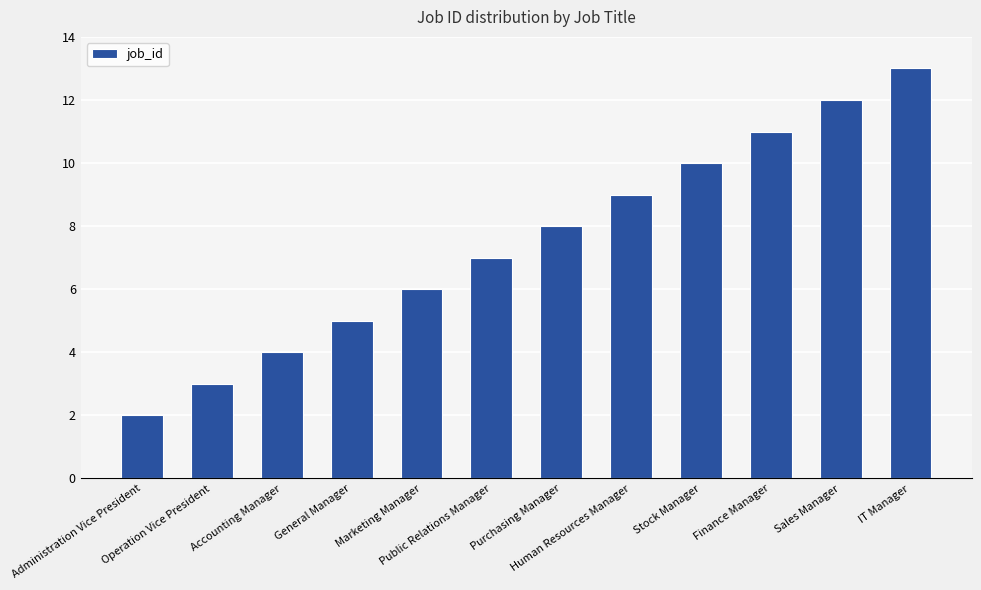

Reading right to left, transcribe all the data shown in this chart.

IT Manager=13	Sales Manager=12	Finance Manager=11	Stock Manager=10	Human Resources Manager=9	Purchasing Manager=8	Public Relations Manager=7	Marketing Manager=6	General Manager=5	Accounting Manager=4	Operation Vice President=3	Administration Vice President=2